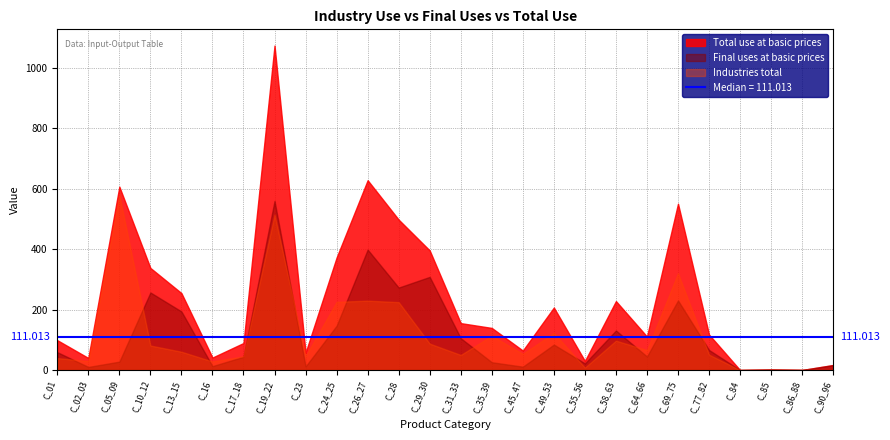

Reading left to right, transcribe all the data shown in this chart.

Total use at basic prices: 98.9	40.0	607.2	338.1	254.8	41.4	89.5	1074.4	57.7	372.6	628.6	498.0	396.0	155.4	139.4	64.6	207.0	30.2	228.3	111.0	550.8	117.5	0.0	1.9	0.3	16.8
Final uses at basic prices: 59.2	10.3	27.9	256.9	194.1	13.0	44.0	559.9	12.1	146.8	398.8	273.1	308.5	105.4	25.9	11.2	84.3	22.1	130.9	44.9	230.4	66.5	0.0	1.7	0.2	16.3
Industries total: 39.7	29.8	579.3	81.2	60.7	28.4	45.5	514.5	45.6	225.9	229.7	224.9	87.5	50.0	113.6	53.4	122.7	8.1	97.3	66.1	320.4	51.0	0.0	0.2	0.0	0.5